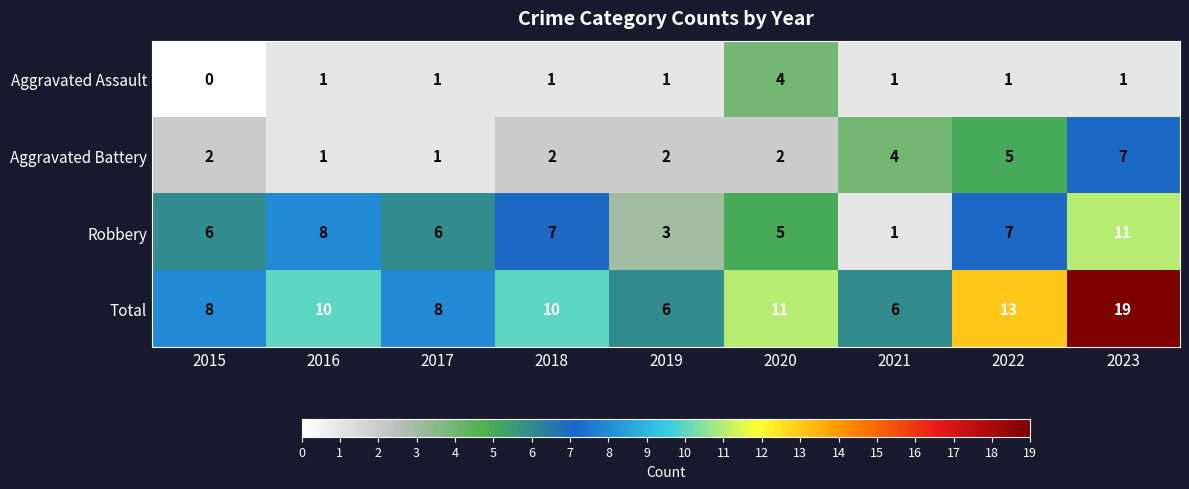

Count the Aggravated Assault values in the range 1 to 2.

7